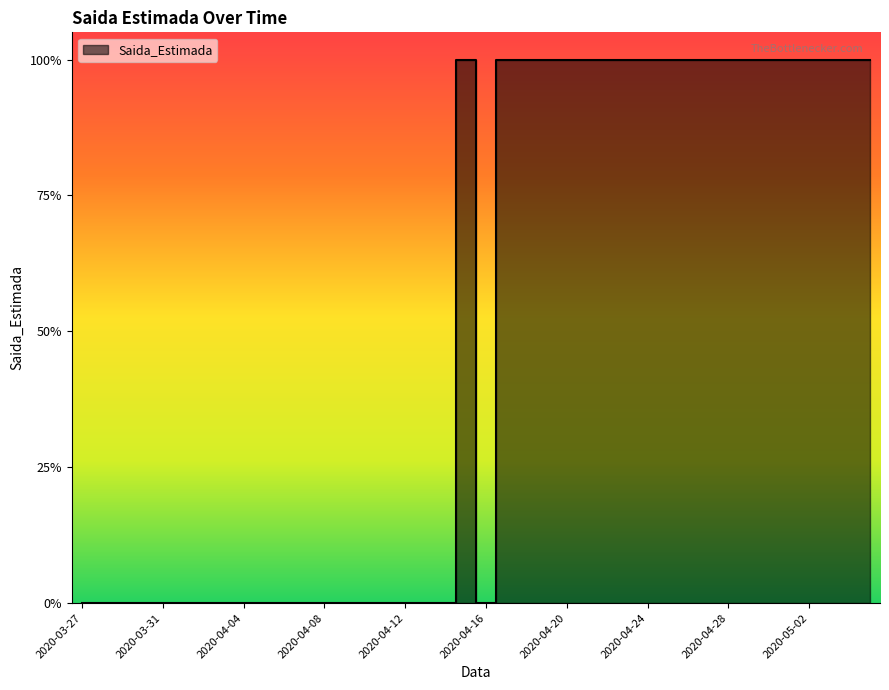

What is the label of the 17th point from the right?

2020-04-19